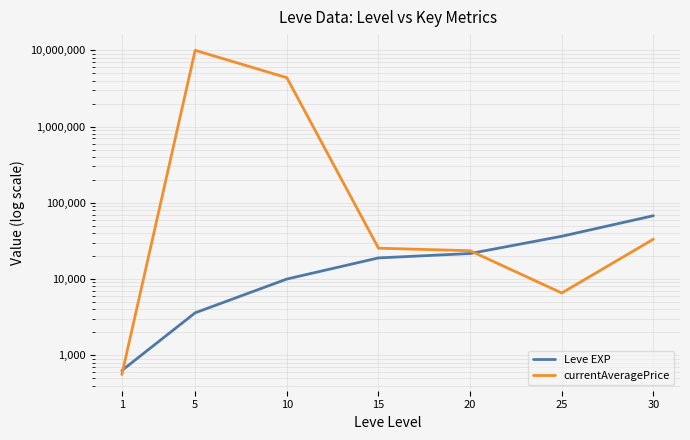

What is the value of the currentAveragePrice point at the 6th from the left?

6553.4